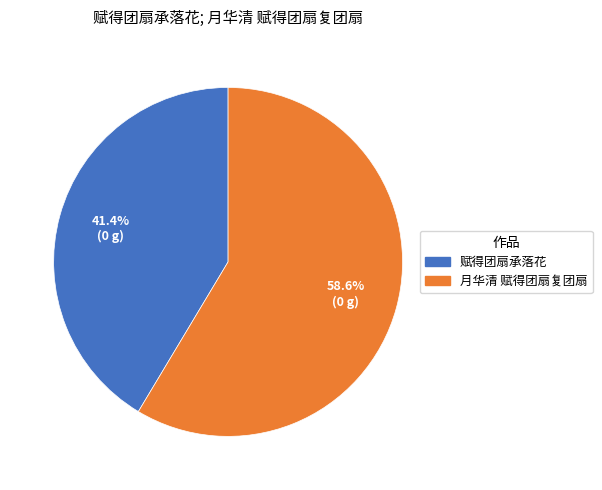

Is it true that 月华清 赋得团扇复团扇 is 59% of the pie?

True